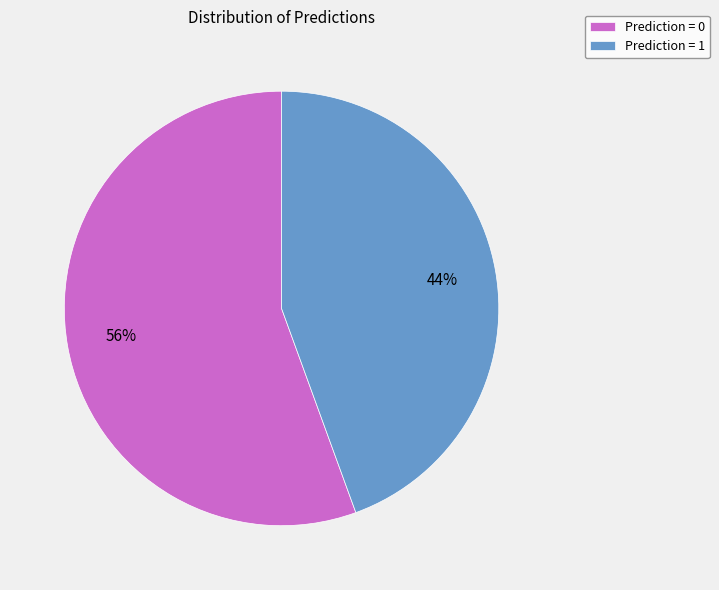

Combined, do Prediction = 0 and Prediction = 1 account for over 50%?

Yes